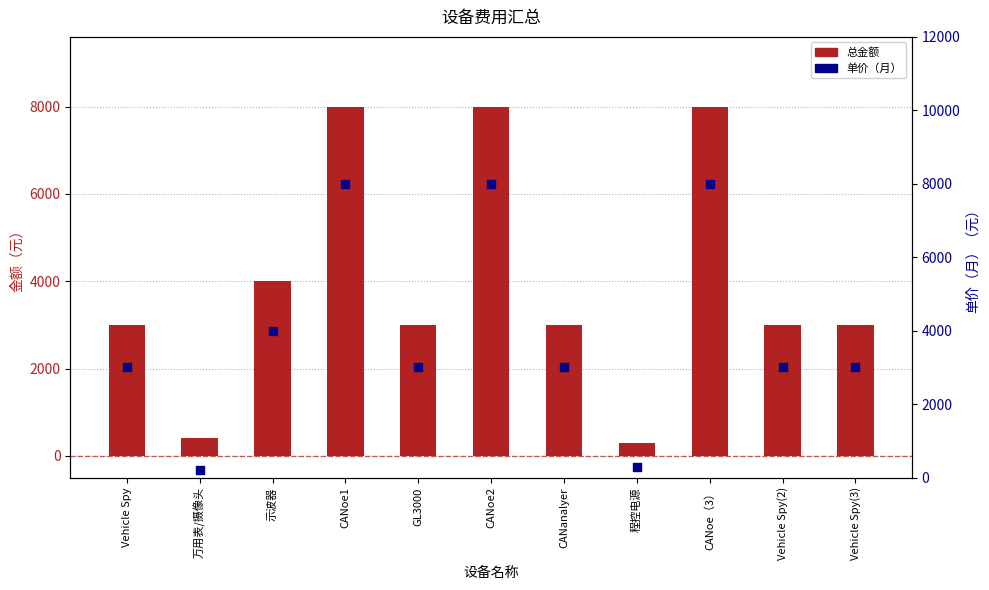

Which series reaches the maximum Y coordinate?

总金额